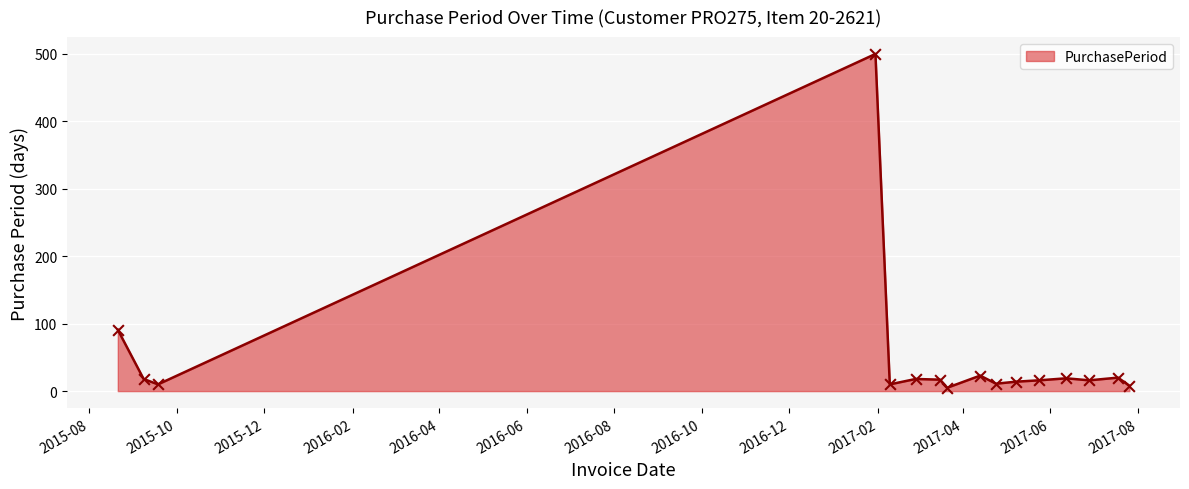

What is the difference between the maximum and minimum values?

495